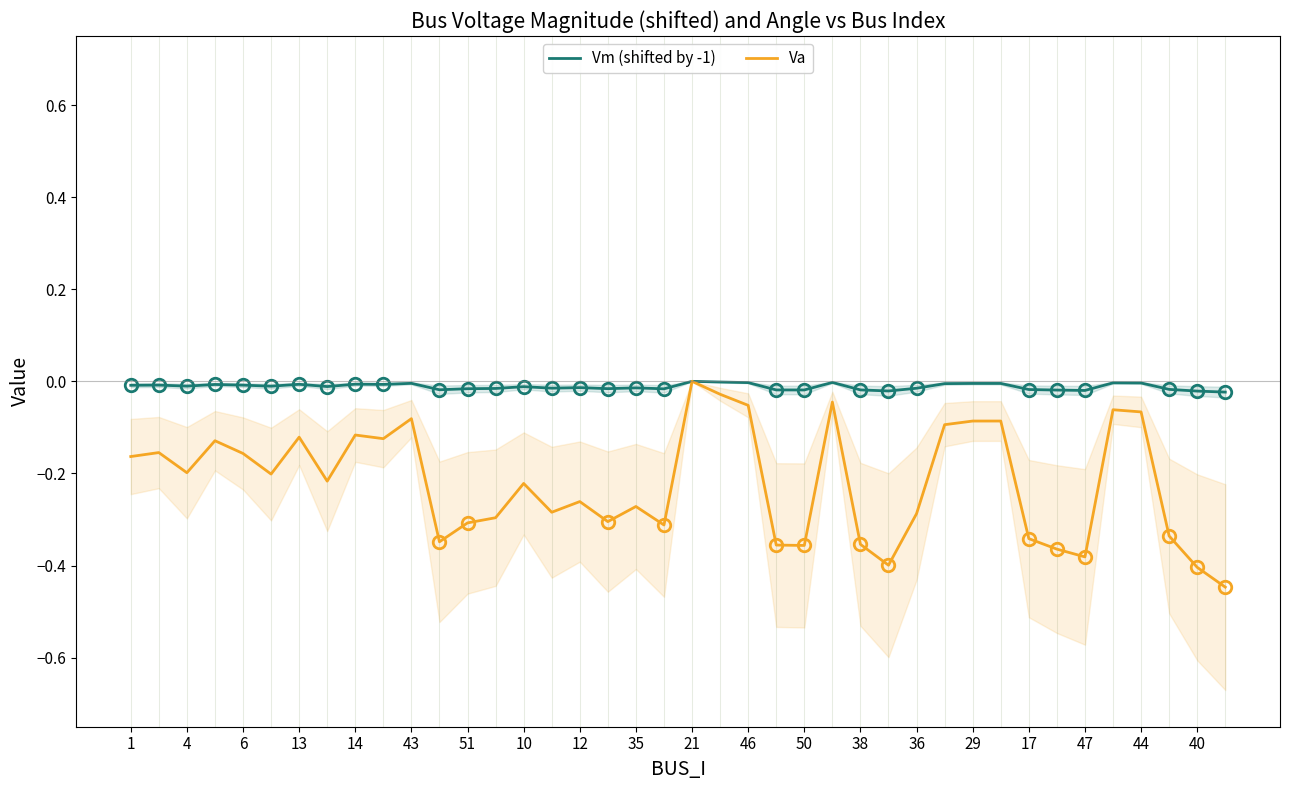

True or false: Vm (shifted by -1) has a value of -0.0 at 44.

True